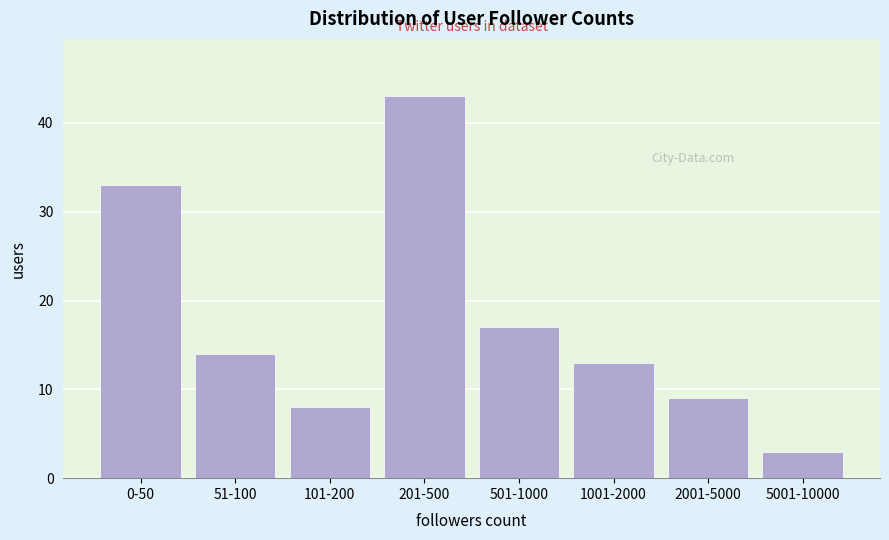

Reading left to right, list all the values displayed in this chart.

33	14	8	43	17	13	9	3